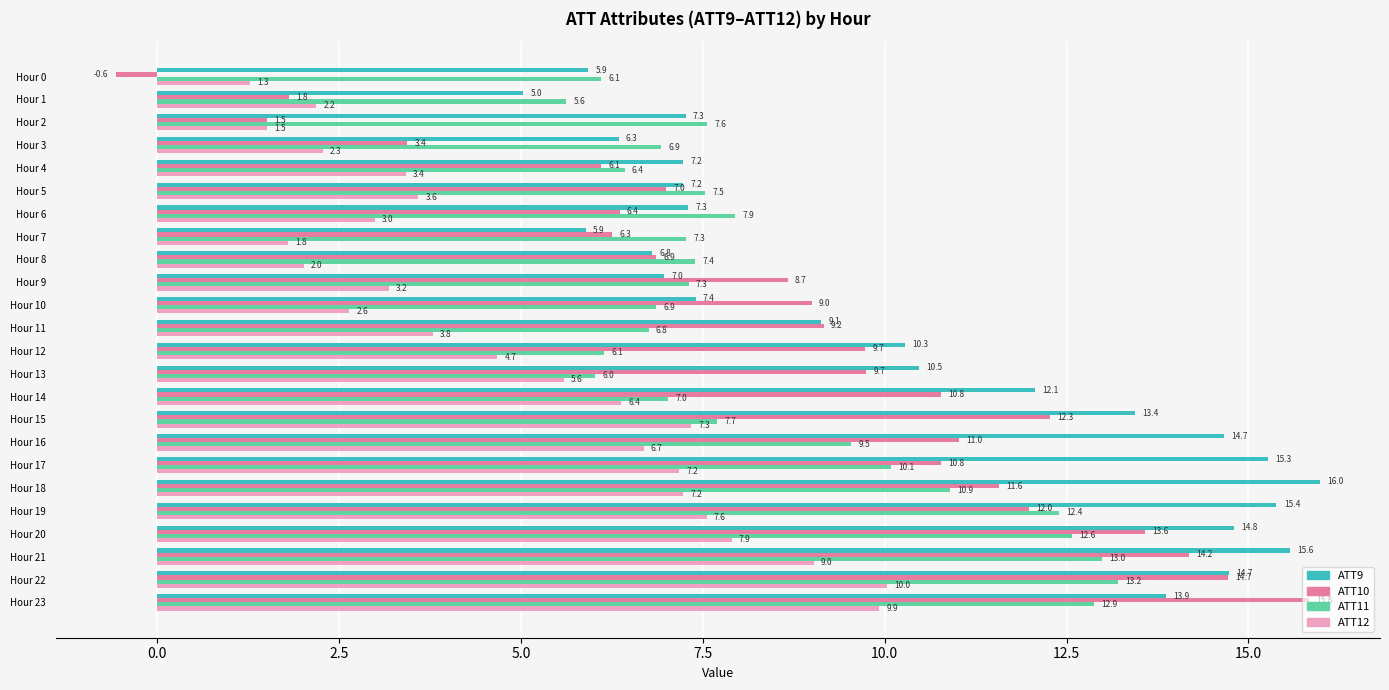

What is the approximate value of ATT11 at Hour 20?

12.6